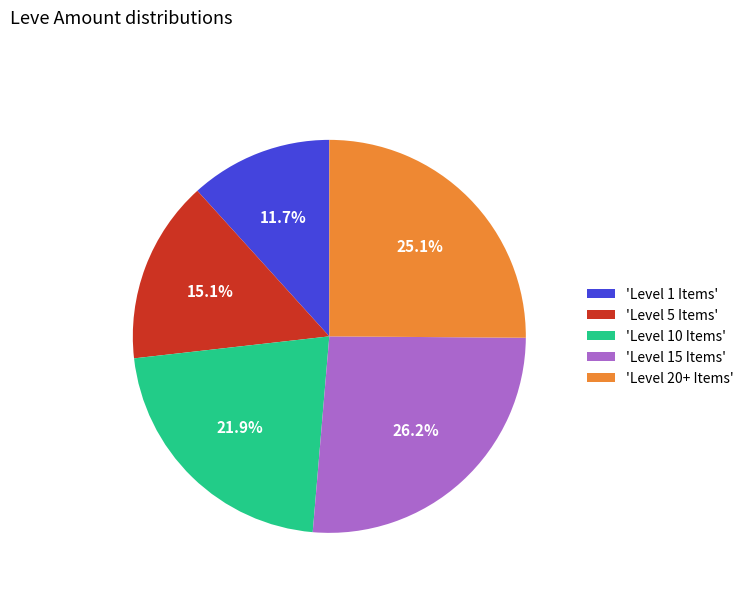

Which category has the smallest portion of the pie?

'Level 1 Items'